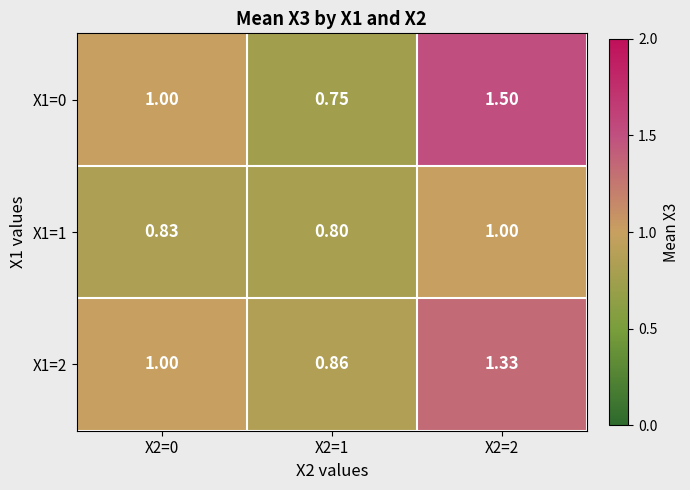

Which label corresponds to the largest value in the chart?

X2=2